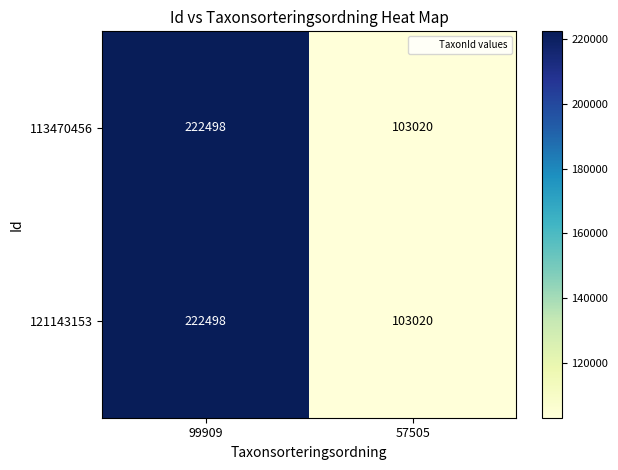

The 113470456 series shows 385485 at 99909. True or false?

False